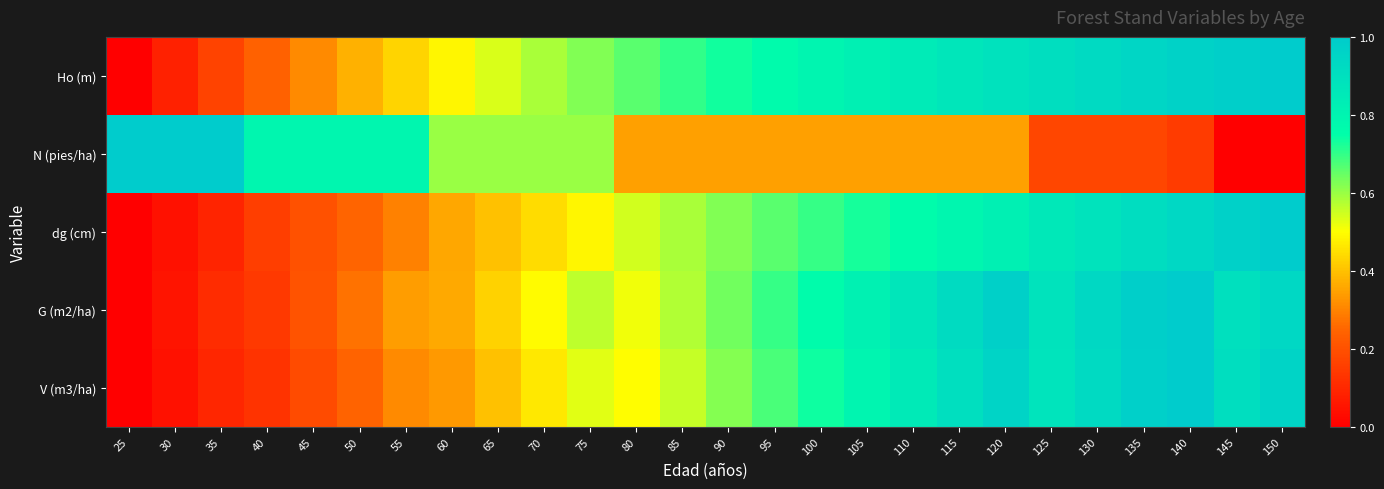

Reading right to left, what are all the values shown in this chart?

Ho (m): 150=1.0	145=1.0	140=1.0	135=0.9	130=0.9	125=0.9	120=0.9	115=0.9	110=0.8	105=0.8	100=0.8	95=0.8	90=0.7	85=0.7	80=0.7	75=0.6	70=0.6	65=0.5	60=0.5	55=0.4	50=0.4	45=0.3	40=0.2	35=0.2	30=0.1	25=0.0
N (pies/ha): 150=0.0	145=0.0	140=0.1	135=0.2	130=0.2	125=0.2	120=0.3	115=0.3	110=0.3	105=0.3	100=0.3	95=0.3	90=0.3	85=0.3	80=0.3	75=0.6	70=0.6	65=0.6	60=0.6	55=0.8	50=0.8	45=0.8	40=0.8	35=1.0	30=1.0	25=1.0
dg (cm): 150=1.0	145=1.0	140=0.9	135=0.9	130=0.9	125=0.9	120=0.8	115=0.8	110=0.8	105=0.7	100=0.7	95=0.7	90=0.6	85=0.6	80=0.5	75=0.5	70=0.4	65=0.4	60=0.4	55=0.3	50=0.2	45=0.2	40=0.2	35=0.1	30=0.0	25=0.0
G (m2/ha): 150=0.9	145=0.9	140=1.0	135=1.0	130=0.9	125=0.9	120=1.0	115=0.9	110=0.9	105=0.8	100=0.8	95=0.7	90=0.6	85=0.6	80=0.5	75=0.6	70=0.5	65=0.4	60=0.4	55=0.3	50=0.3	45=0.2	40=0.1	35=0.1	30=0.1	25=0.0
V (m3/ha): 150=1.0	145=0.9	140=1.0	135=1.0	130=0.9	125=0.9	120=1.0	115=0.9	110=0.8	105=0.8	100=0.7	95=0.7	90=0.6	85=0.6	80=0.5	75=0.5	70=0.5	65=0.4	60=0.3	55=0.3	50=0.2	45=0.2	40=0.1	35=0.1	30=0.0	25=0.0